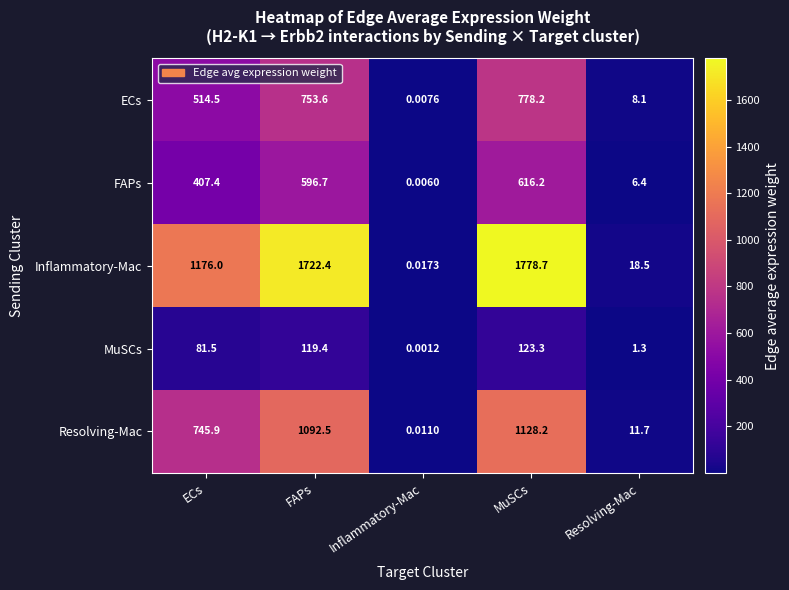

Where is Inflammatory-Mac nearest to the value 889?

ECs